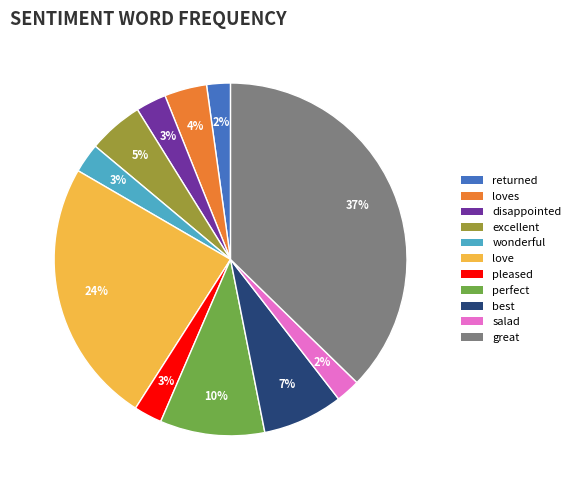

Is it true that returned is 2% of the pie?

True